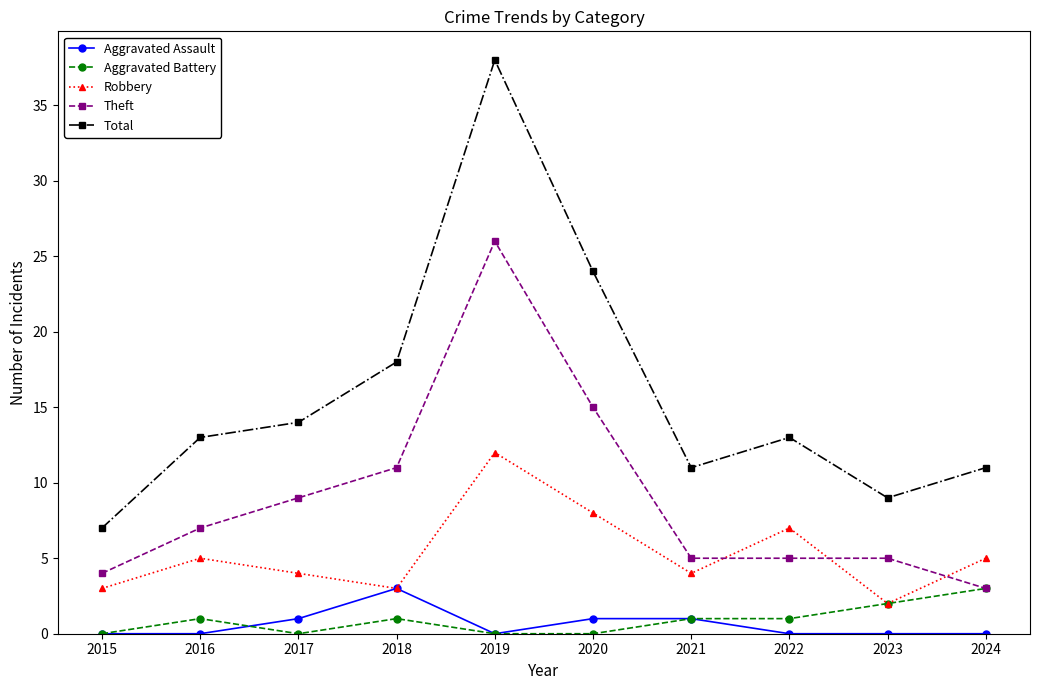

What is the total value across all series at 2022?

26